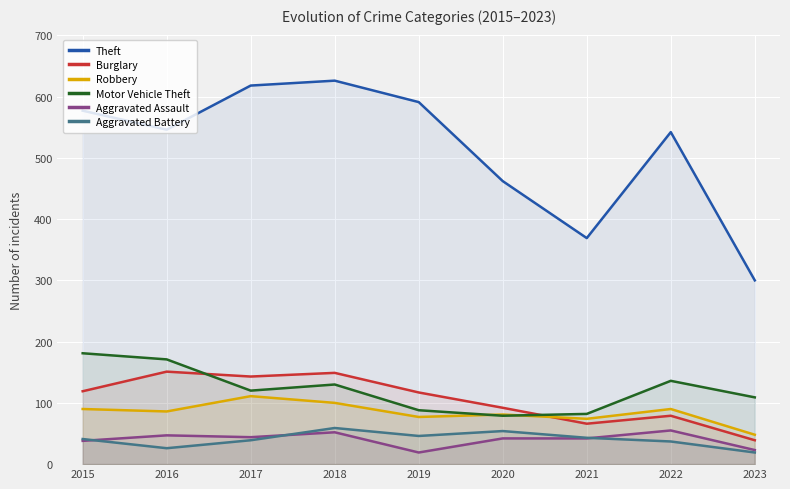

What is the sum of all Aggravated Battery values?

364